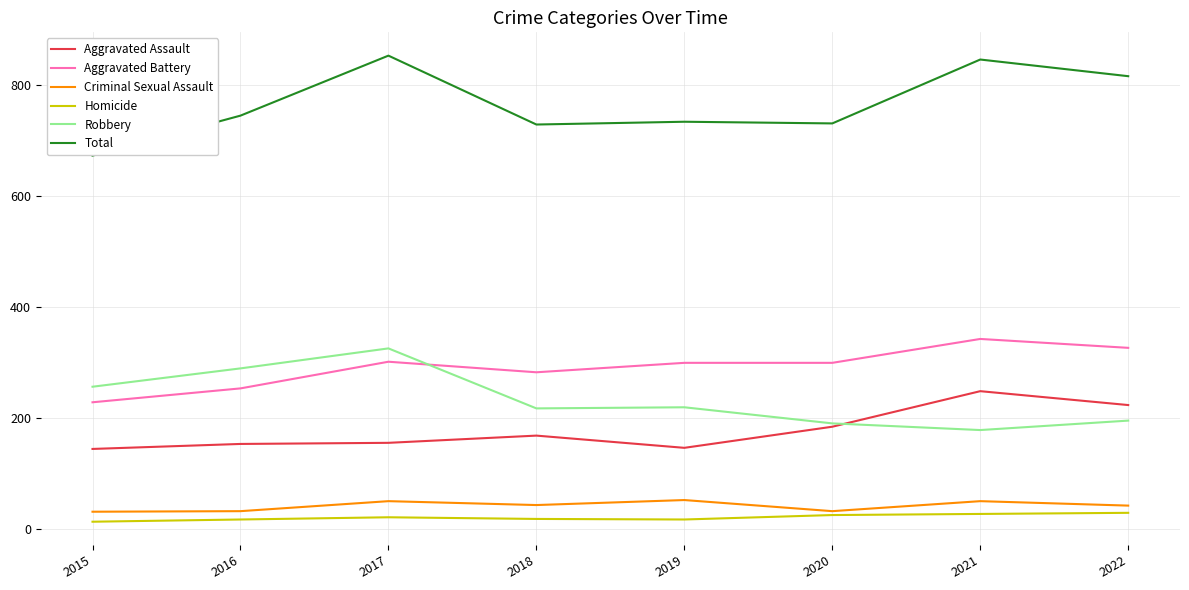

What is the minimum value for Robbery?

178